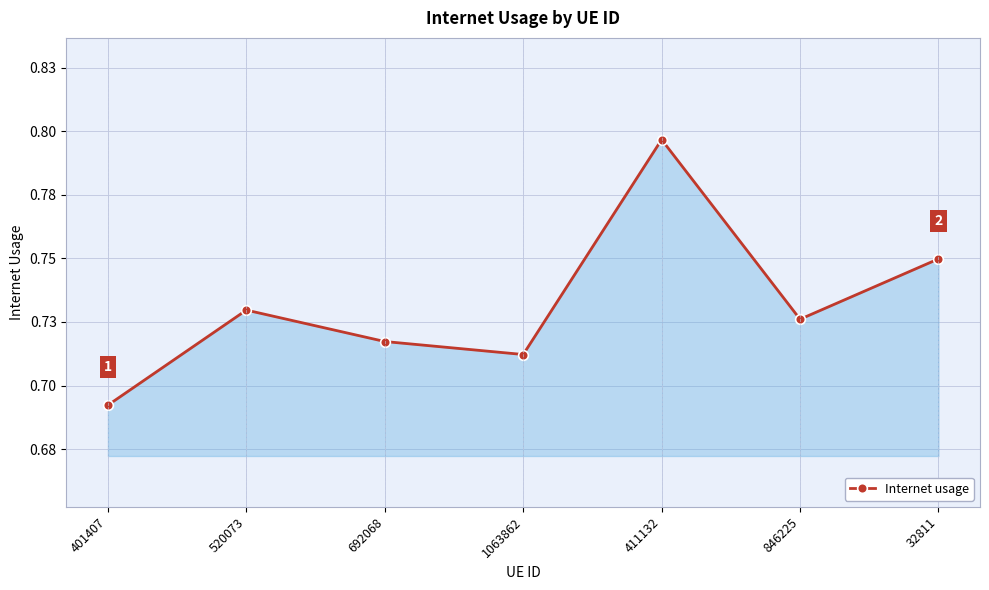

What is the average value?

0.7